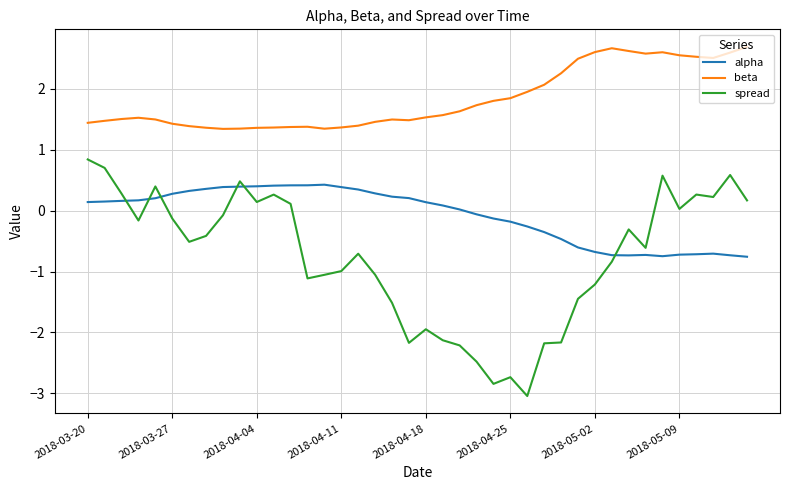

What are all the series names shown in the legend?

alpha, beta, spread